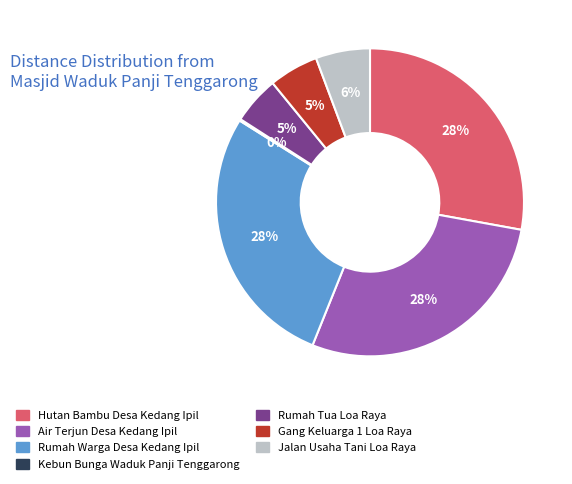

To the nearest percent, what is the difference between the largest and smallest slice percentages?

28%